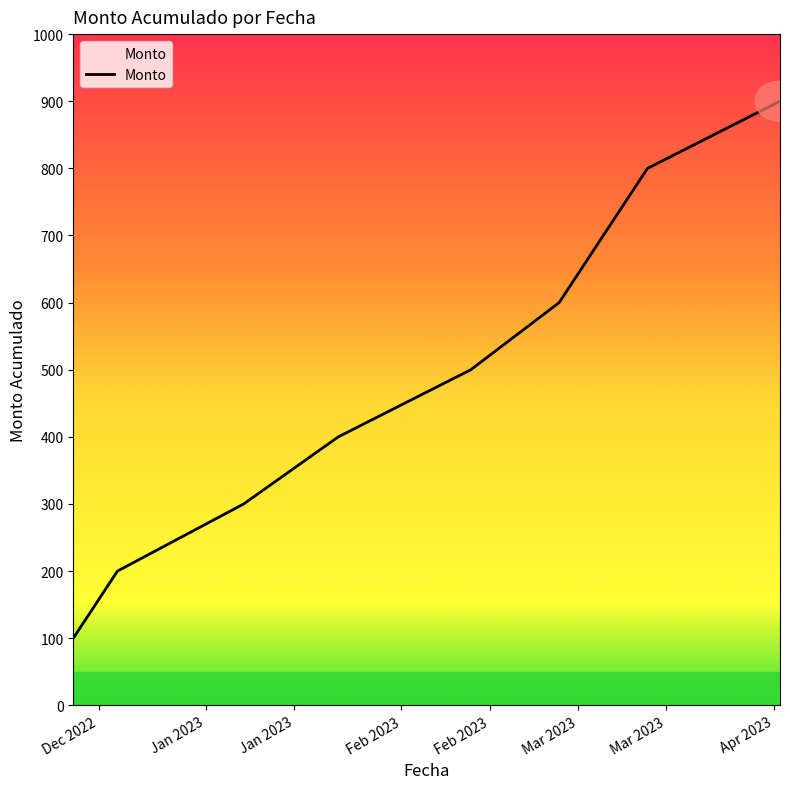

What is the difference between the second highest and second lowest values?

600